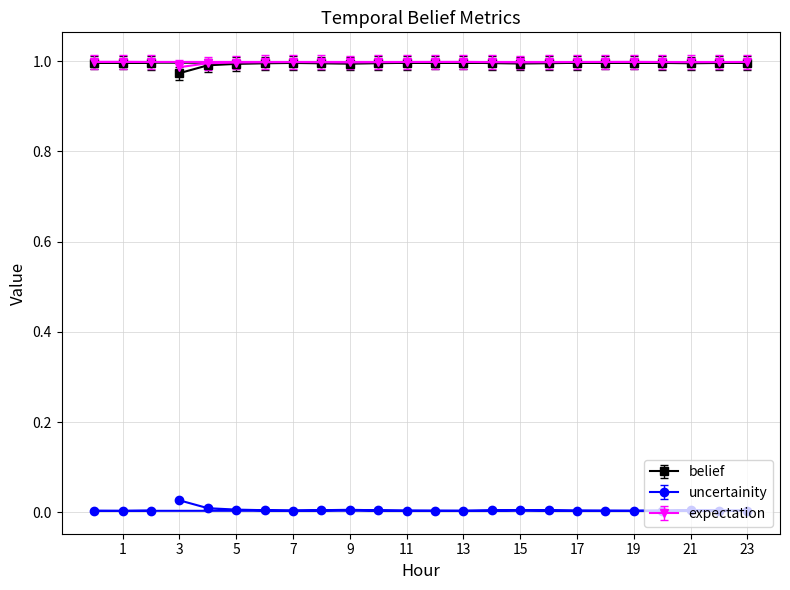

True or false: belief and uncertainity intersect in this chart.

False